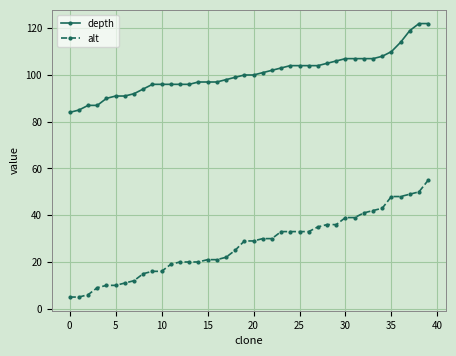

Which series has the widest spread of values?

alt